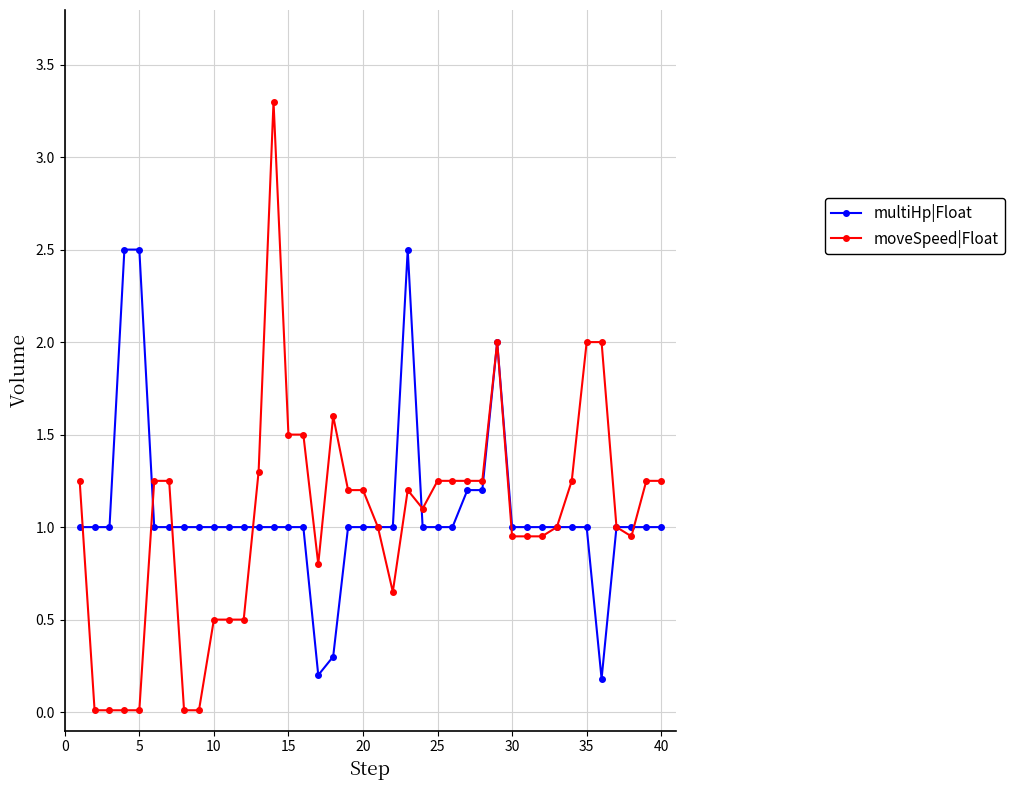

What is the sum of all moveSpeed|Float values?

42.2